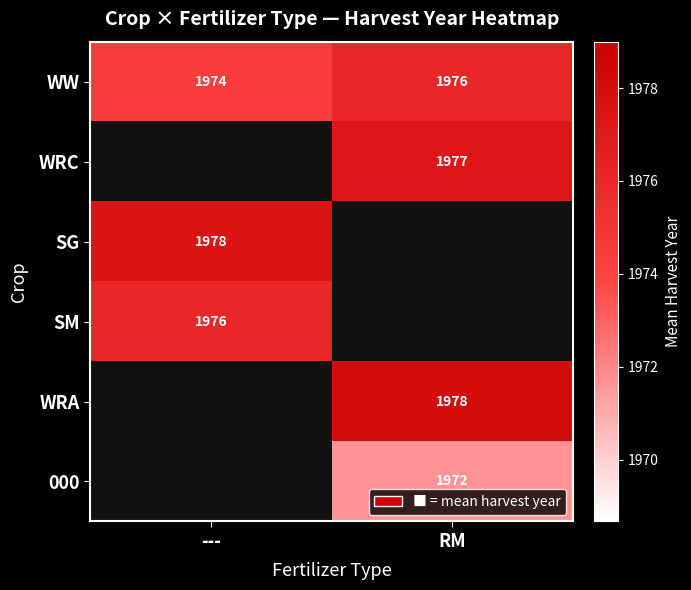

At which label is WW closest to 1975?

---